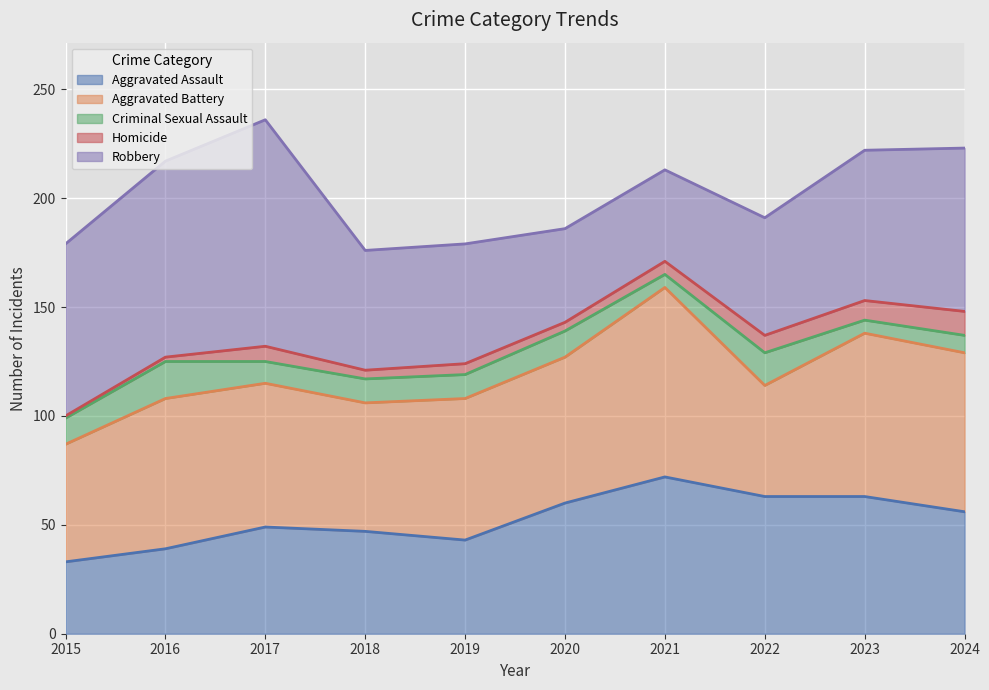

What is the value of the Aggravated Assault point at the 5th from the left?

43